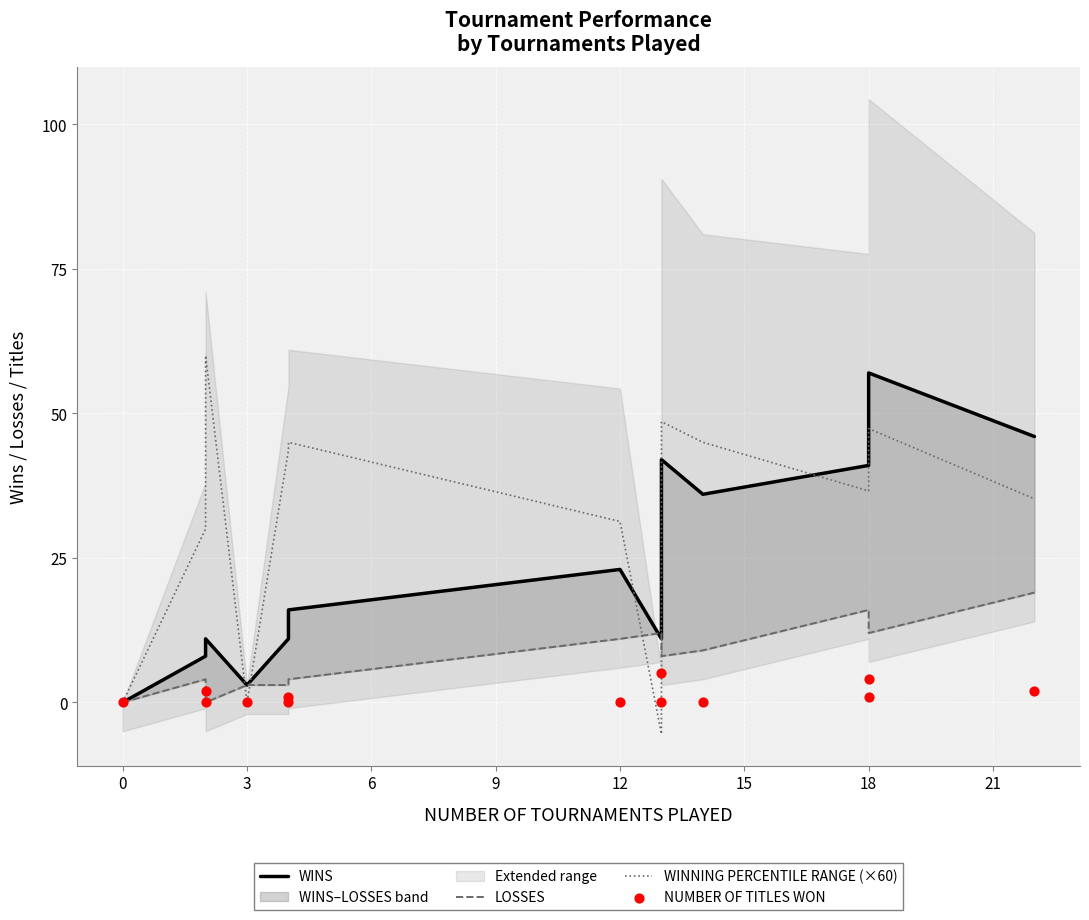

Which series contains the highest Y value?

WINNING PERCENTILE RANGE (×60)